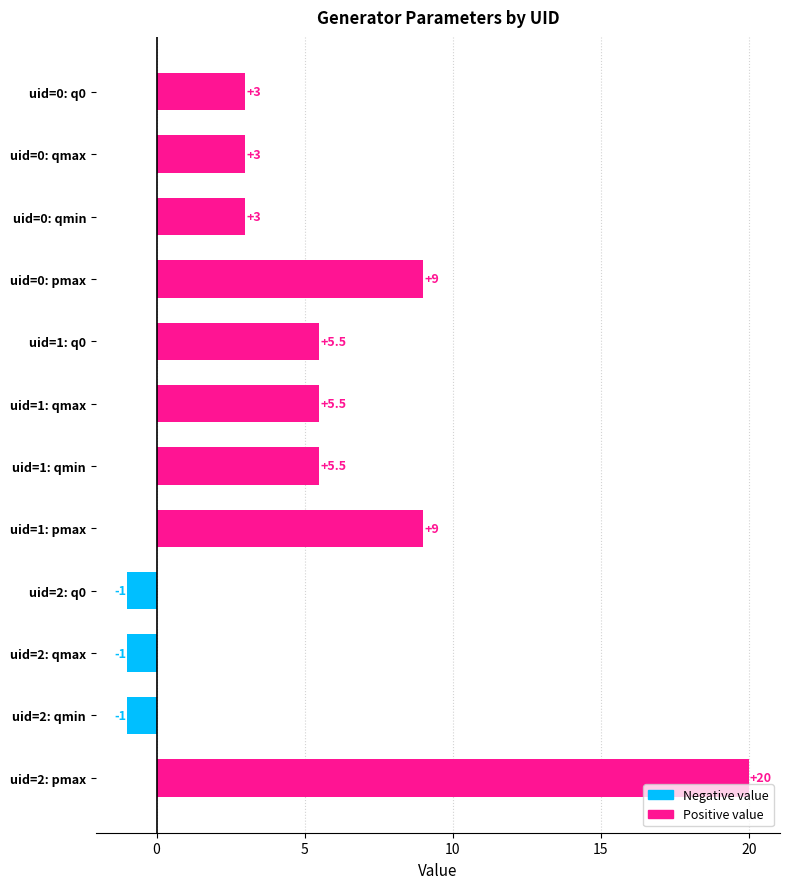

Approximately how many times larger is the value at uid=0: pmax compared to uid=1: pmax?

1.0